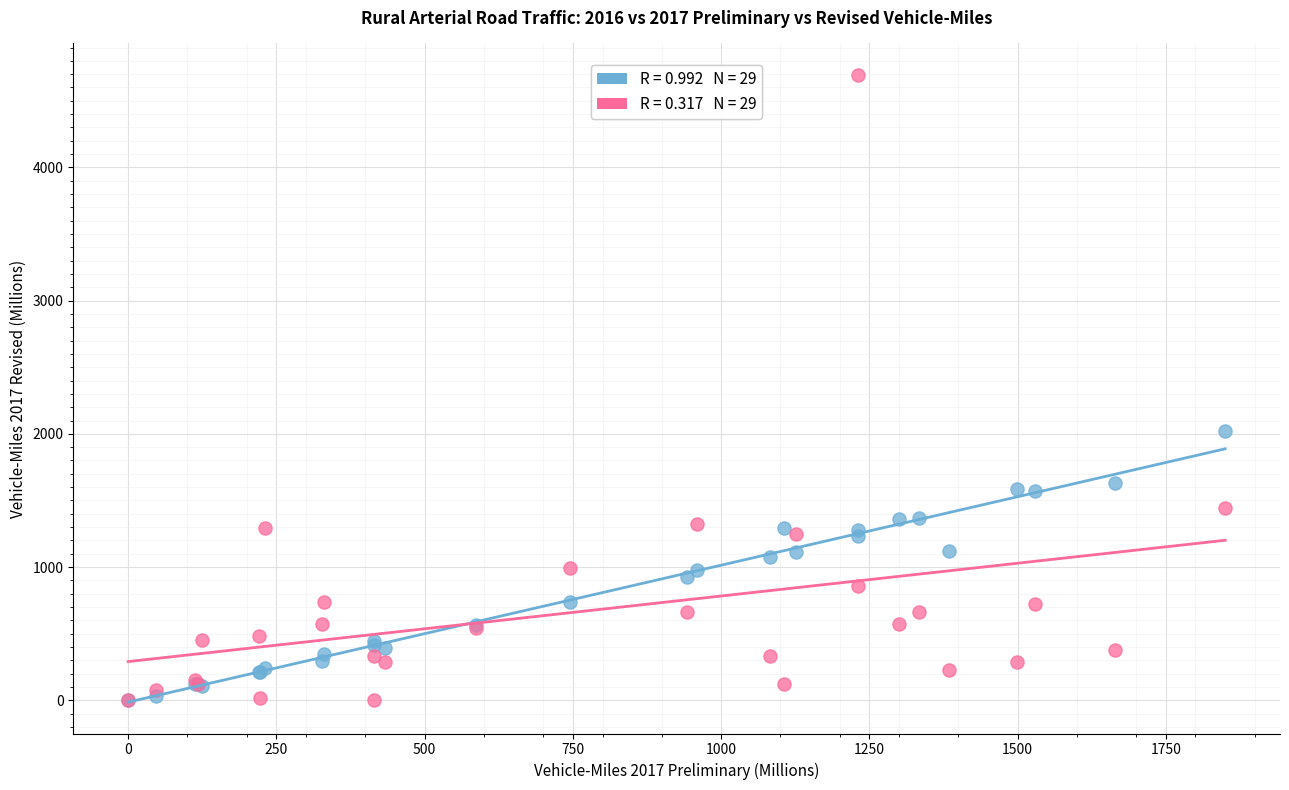

Across all series, what Y value is closest to 2347?

2024